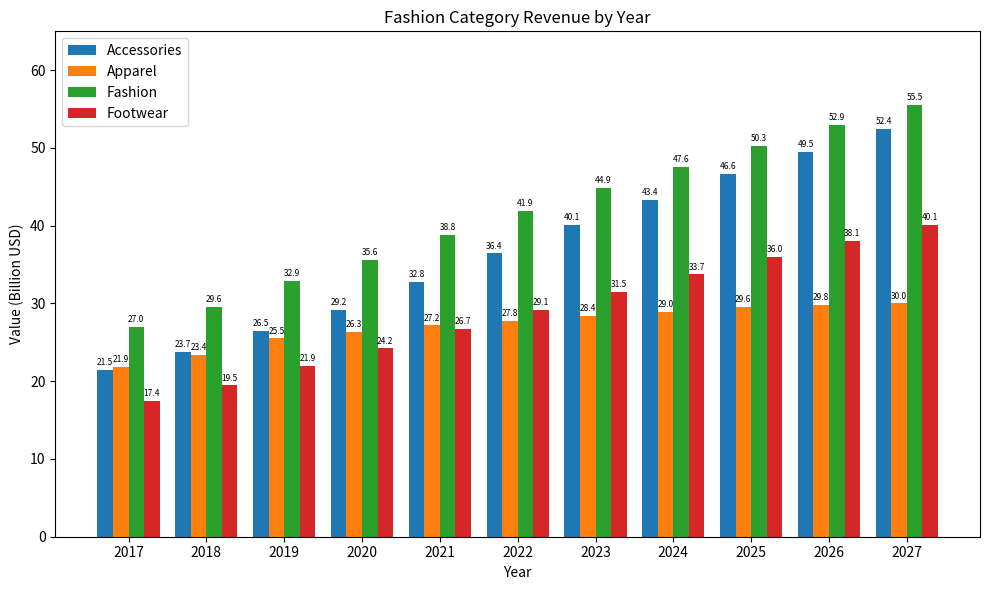

Reading left to right, extract all data points from this chart.

Accessories: 21.5	23.7	26.5	29.2	32.8	36.4	40.1	43.4	46.6	49.5	52.4
Apparel: 21.9	23.4	25.5	26.3	27.2	27.8	28.4	29.0	29.6	29.8	30.0
Fashion: 27.0	29.6	32.9	35.6	38.8	41.9	44.9	47.6	50.3	52.9	55.5
Footwear: 17.4	19.5	21.9	24.2	26.7	29.1	31.5	33.7	36.0	38.1	40.1